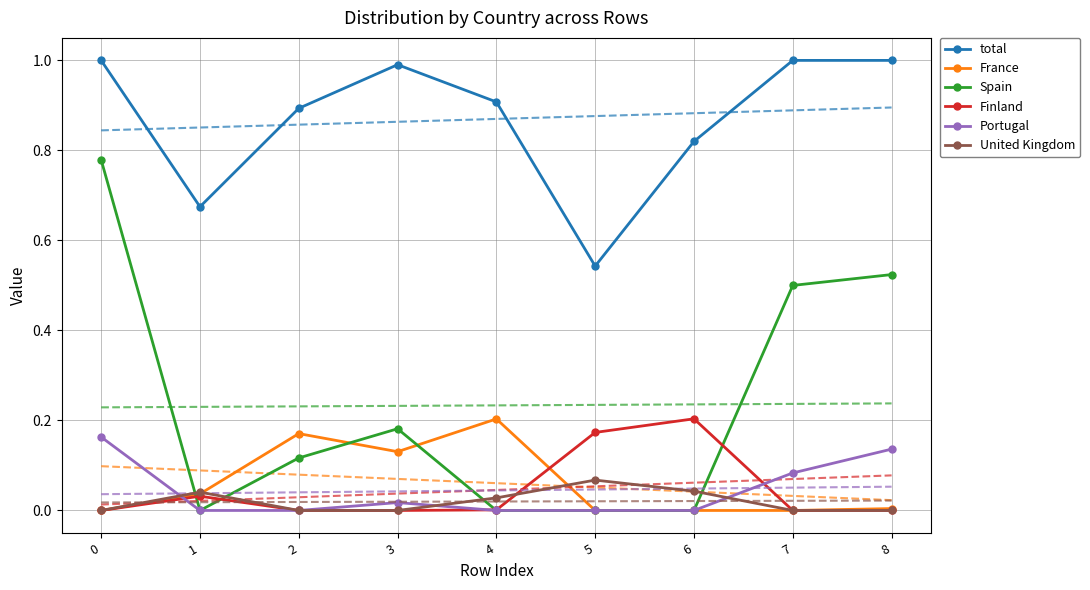

Is this an area chart (filled region under the line)?

No